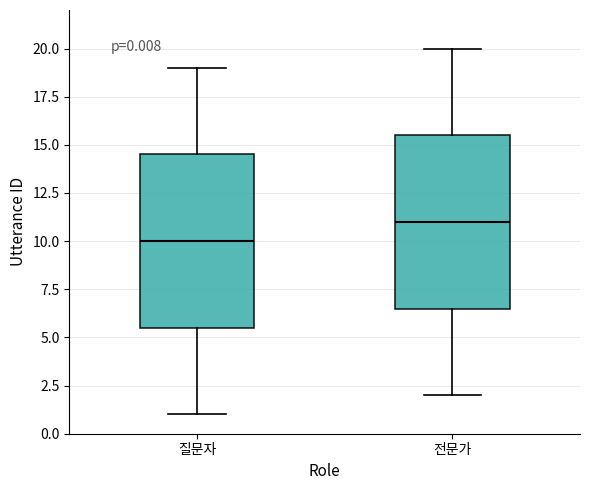

Which box has the highest median line?

전문가